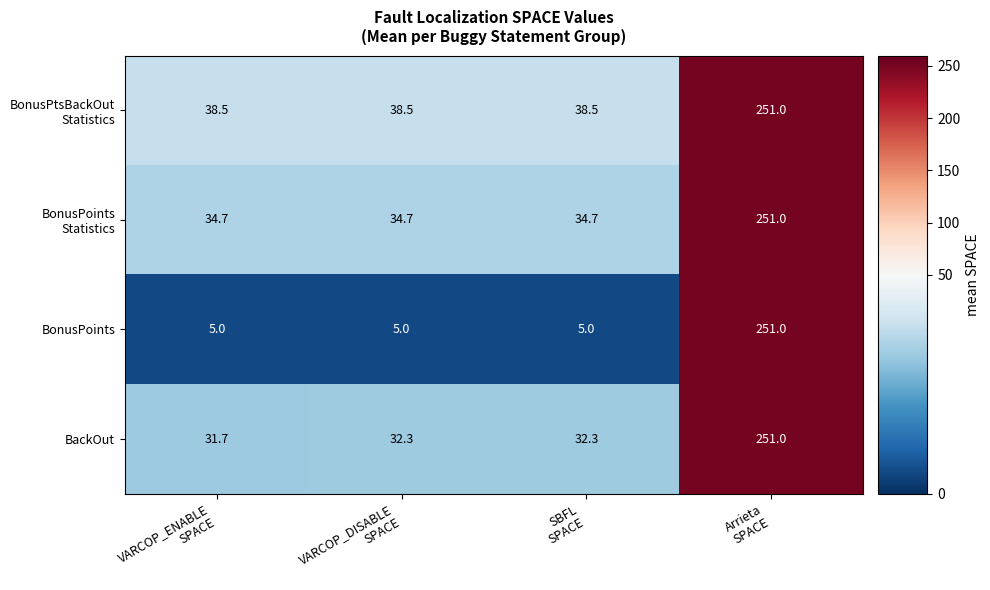

Count the number of categories in the chart.

4